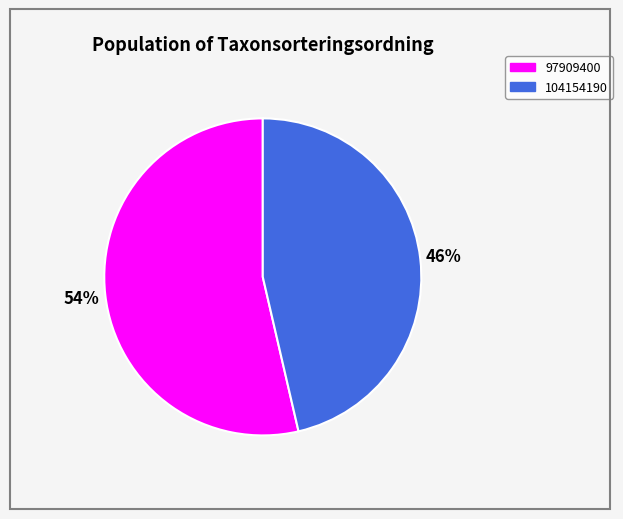

Count the number of slices in the pie.

2